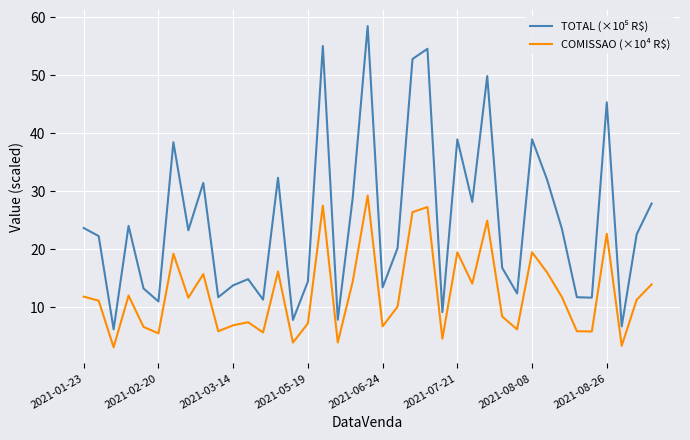

What is the difference between the maximum and minimum values in the COMISSAO (×10⁴ R$) series?

26.1